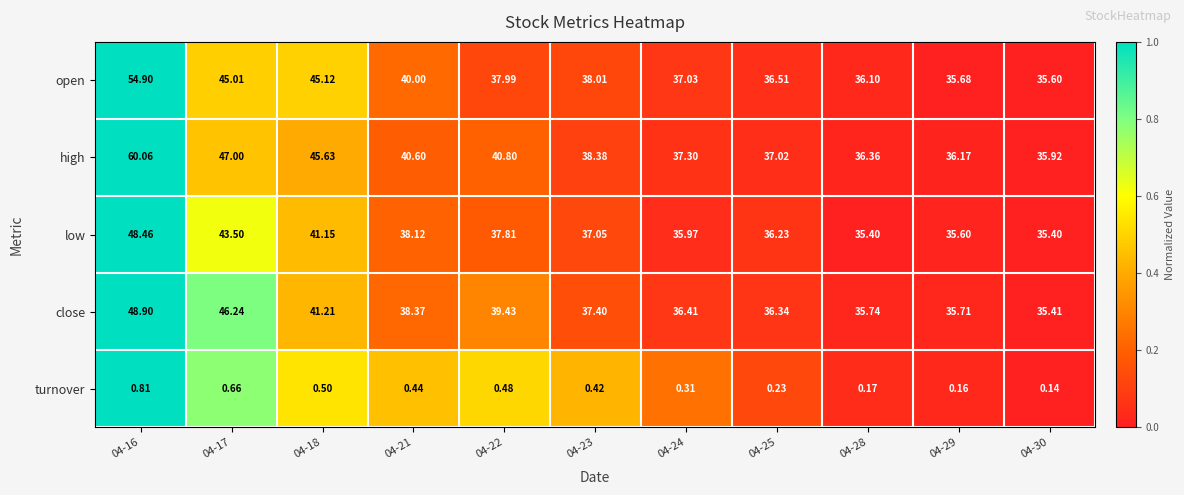

At which category is the sum across all series the highest?

04-16